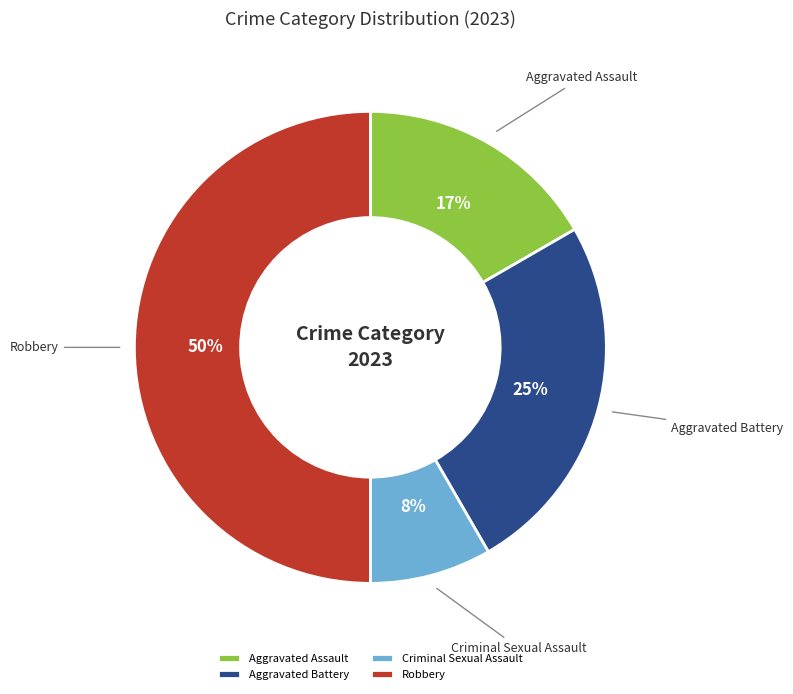

True or false: Aggravated Battery accounts for 25% of the total.

True